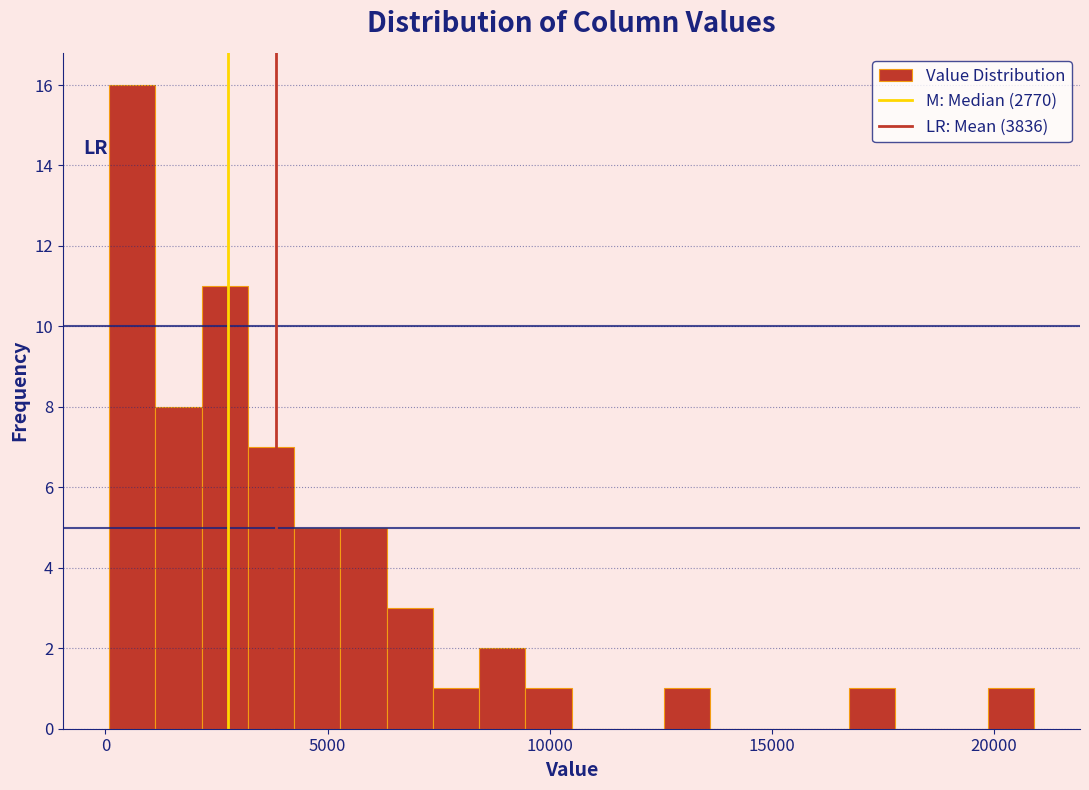

Around what value on the x-axis is the tallest bar? Give the approximate position of its centre, as read against the axis.

500